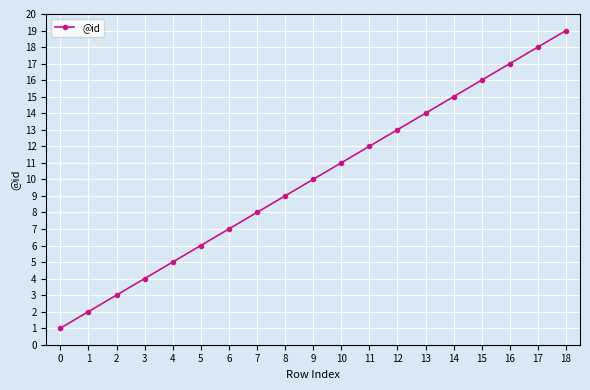

At which category does the chart reach its peak across all series?

18